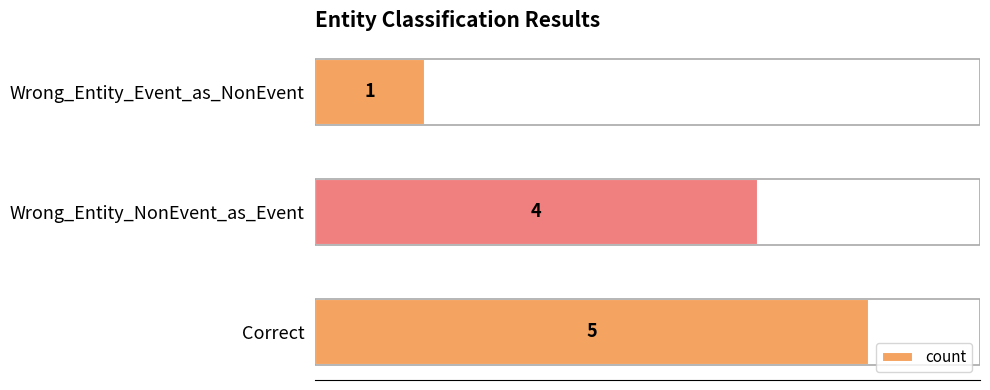

Is it true that the value at Wrong_Entity_NonEvent_as_Event is 1?

False